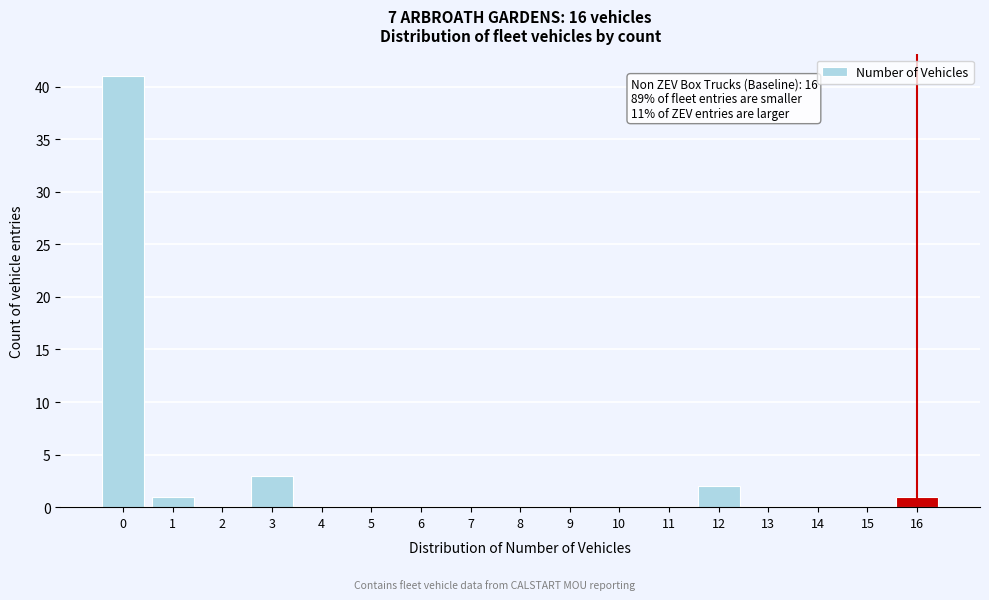

Reading right to left, what are all the values shown in this chart?

16=1	15=0	14=0	13=0	12=2	11=0	10=0	9=0	8=0	7=0	6=0	5=0	4=0	3=3	2=0	1=1	0=41